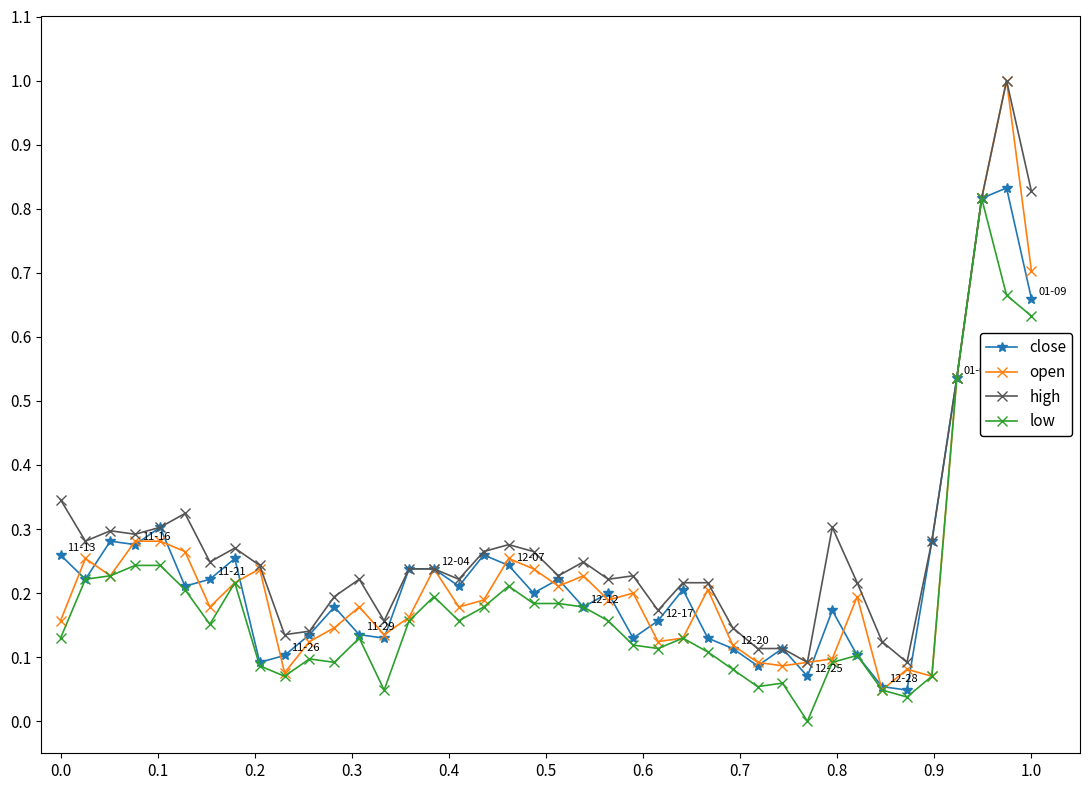

Which series has the widest spread of values?

open